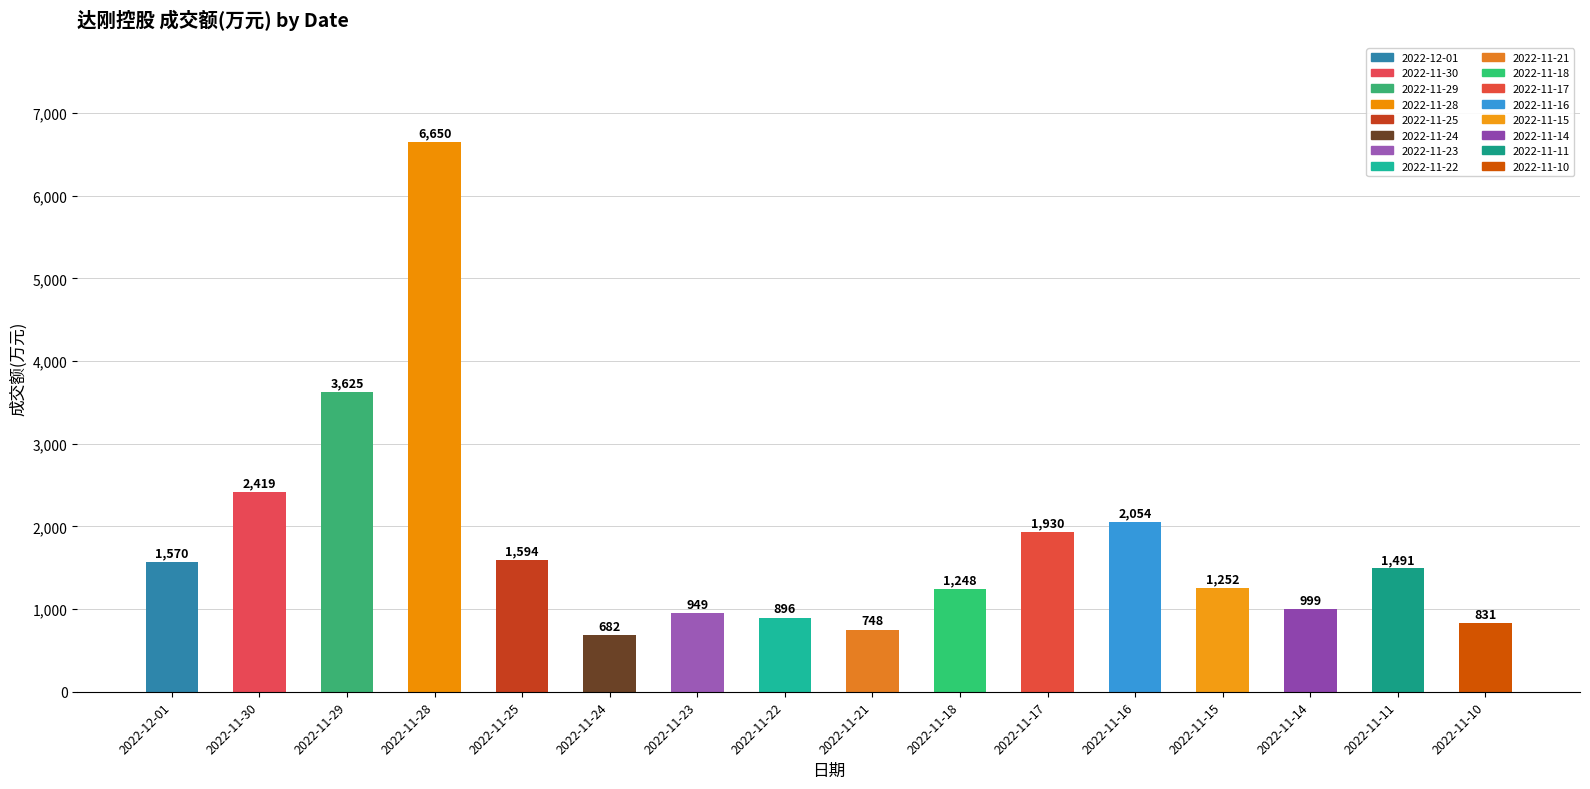

What is the label of the 4th bar from the left?

2022-11-28